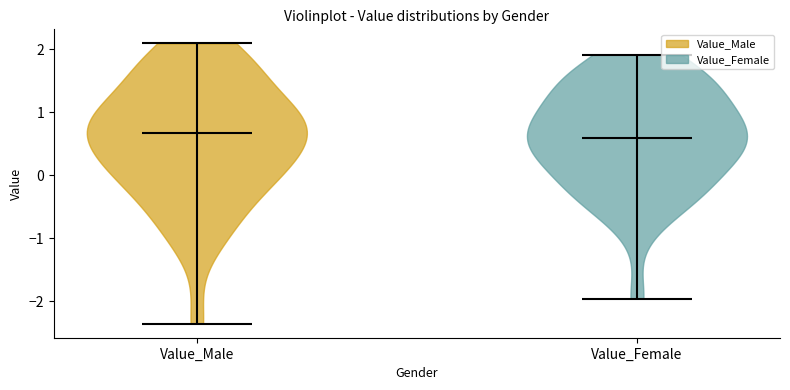

What is the lowest point the violin for Value_Male reaches on the y-axis? The values are not printed on the chart, so give them approximately, as read against the axis.

-2.4